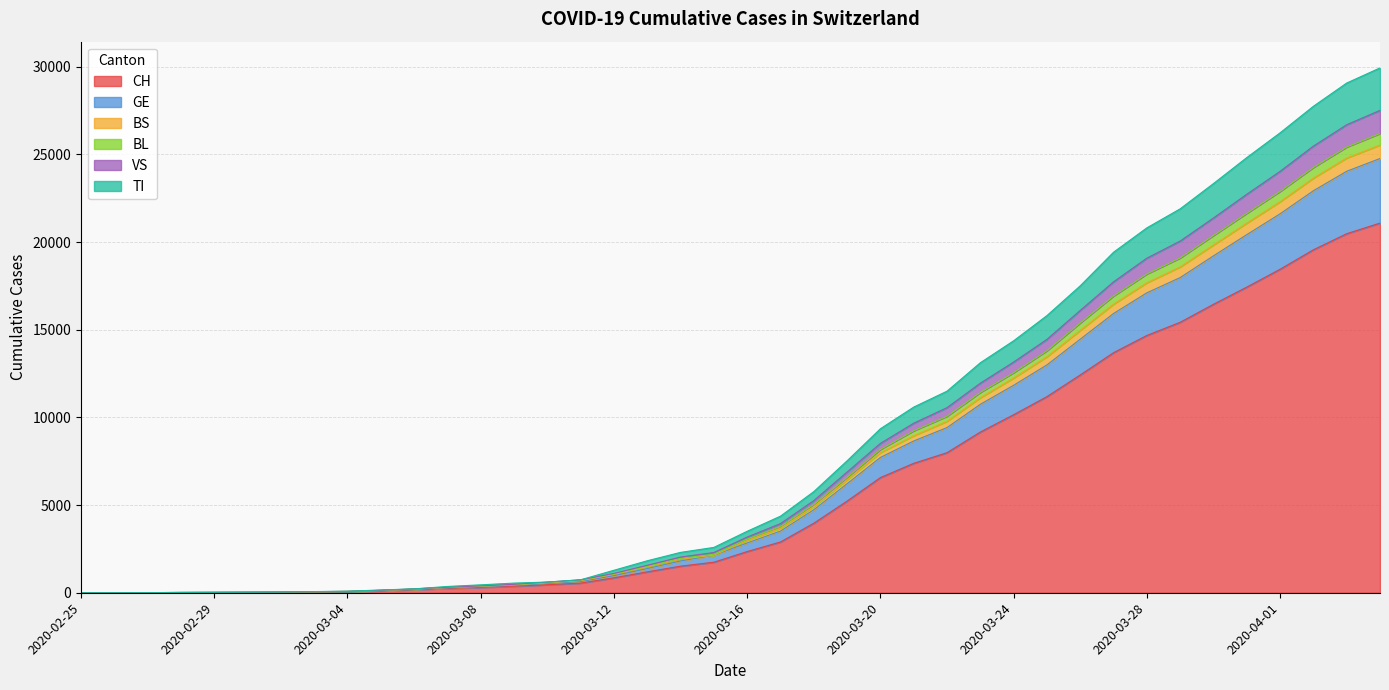

How many data points in BL are above 3060?

19